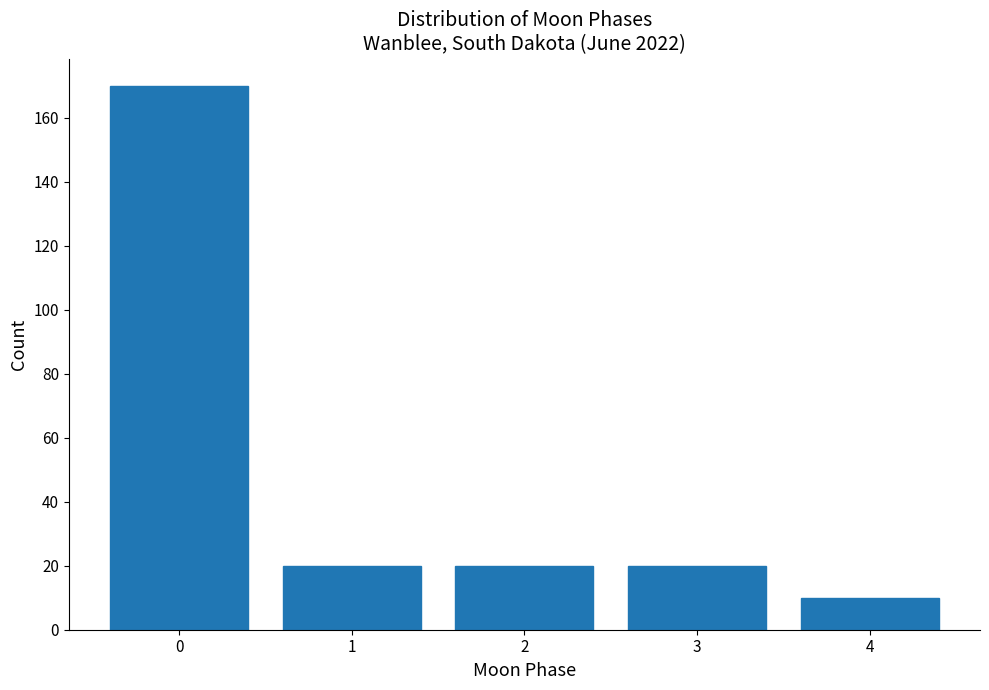

Reading right to left, what are all the values shown in this chart?

10	20	20	20	170